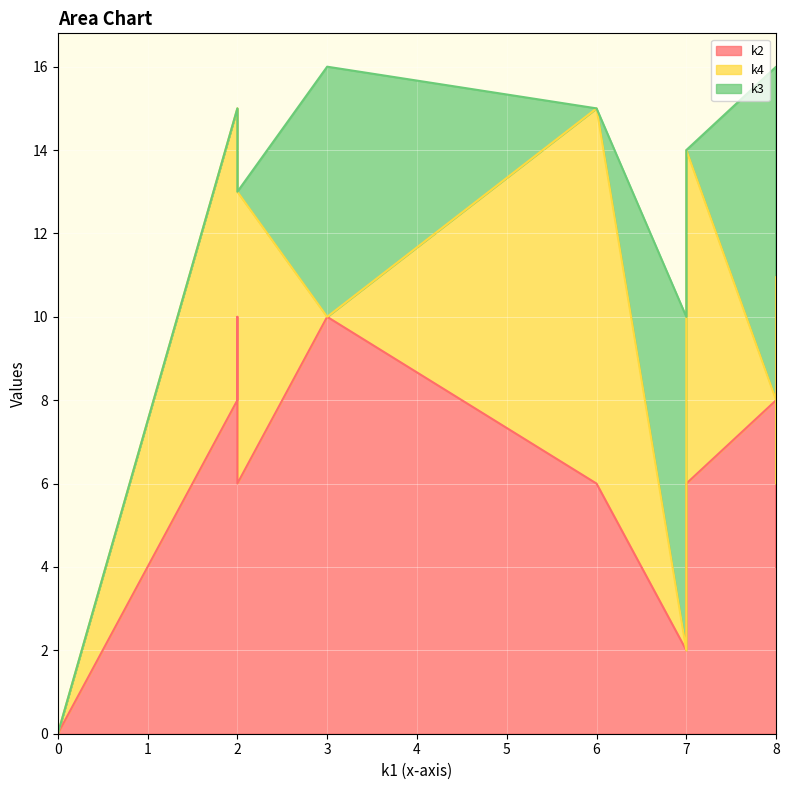

What is the sum of the k2 values at i6 and i8?

14